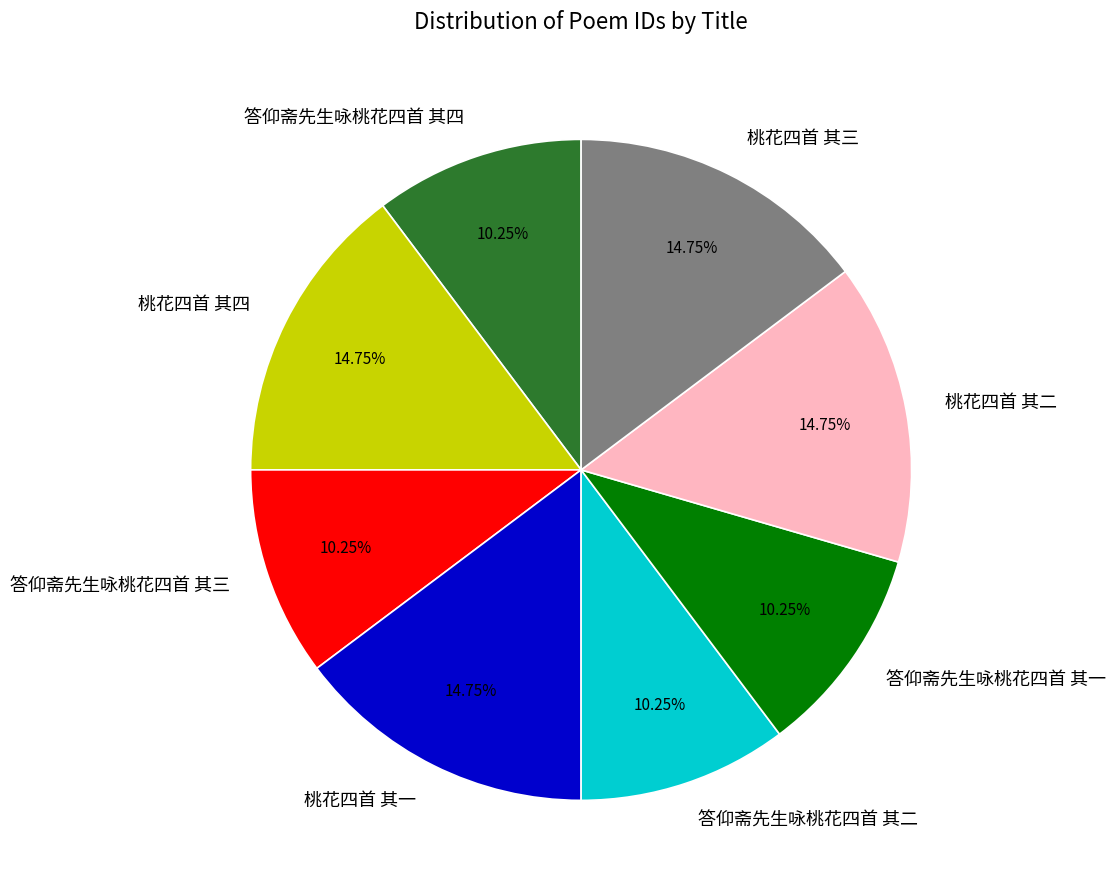

What is the total percentage of 答仰斋先生咏桃花四首 其二 and 答仰斋先生咏桃花四首 其三?

20.5%